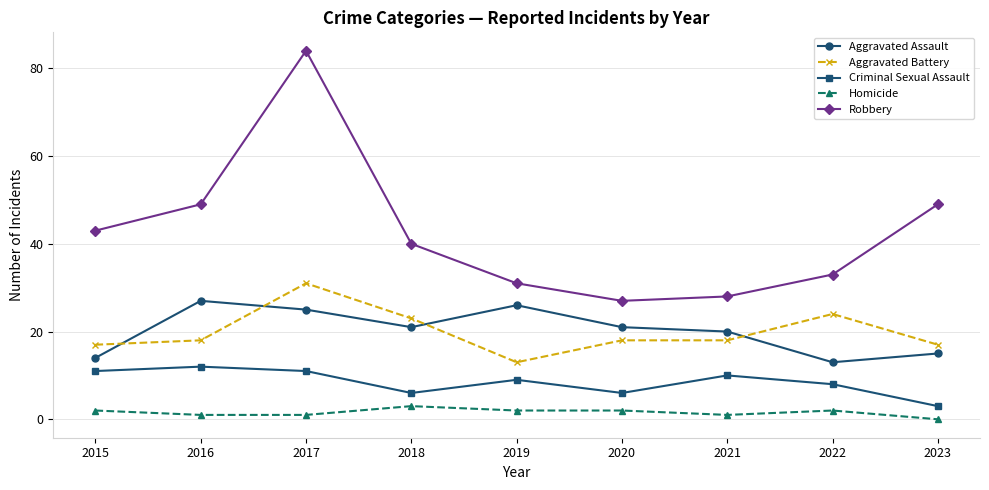

Does the chart have visible grid lines?

Yes